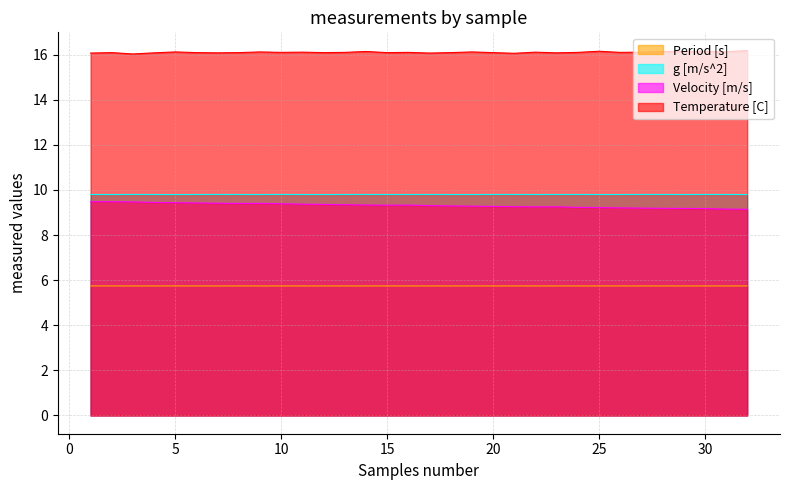

True or false: Velocity [m/s] and Period [s] intersect in this chart.

False